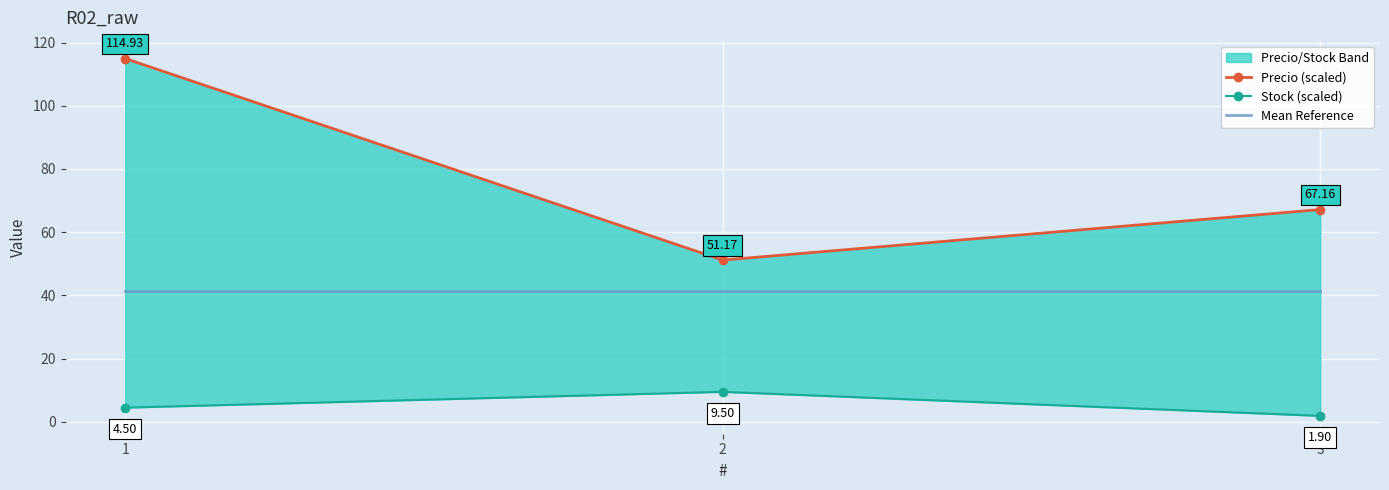

What is the average value of the Stock (scaled) series?

5.3